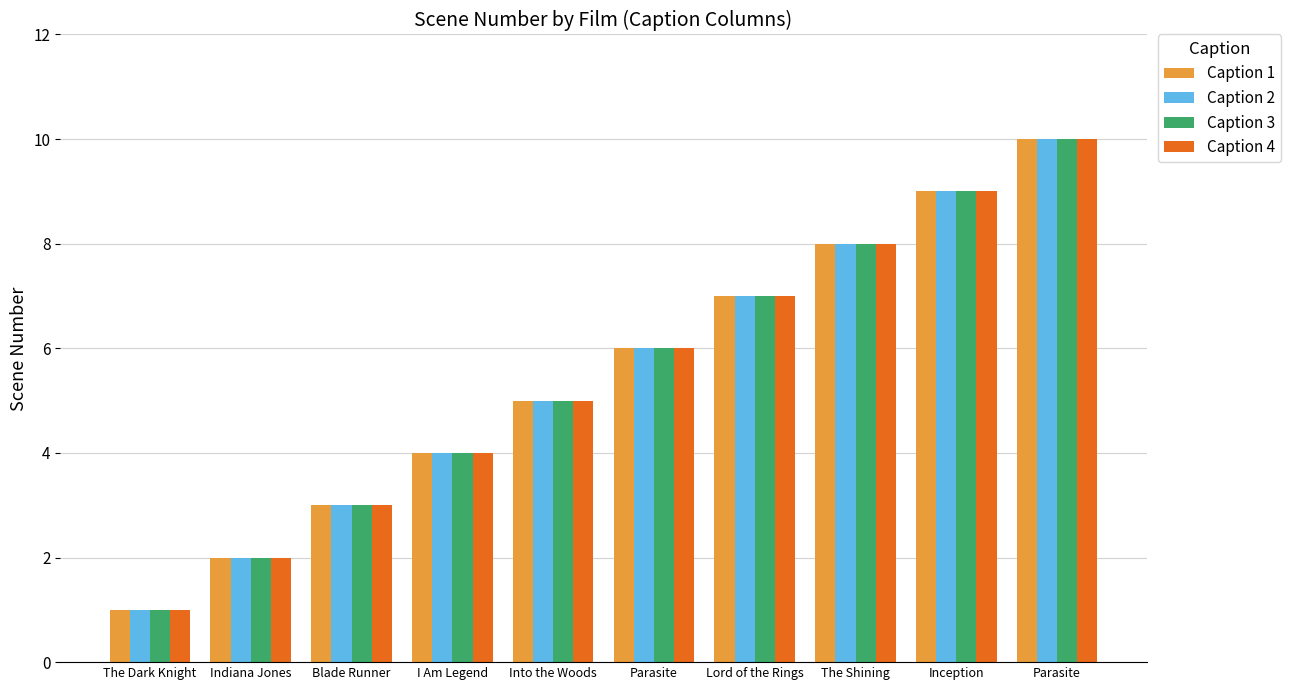

Reading left to right, what are all the values shown in this chart?

Caption 1: 1	2	3	4	5	6	7	8	9	10
Caption 2: 1	2	3	4	5	6	7	8	9	10
Caption 3: 1	2	3	4	5	6	7	8	9	10
Caption 4: 1	2	3	4	5	6	7	8	9	10